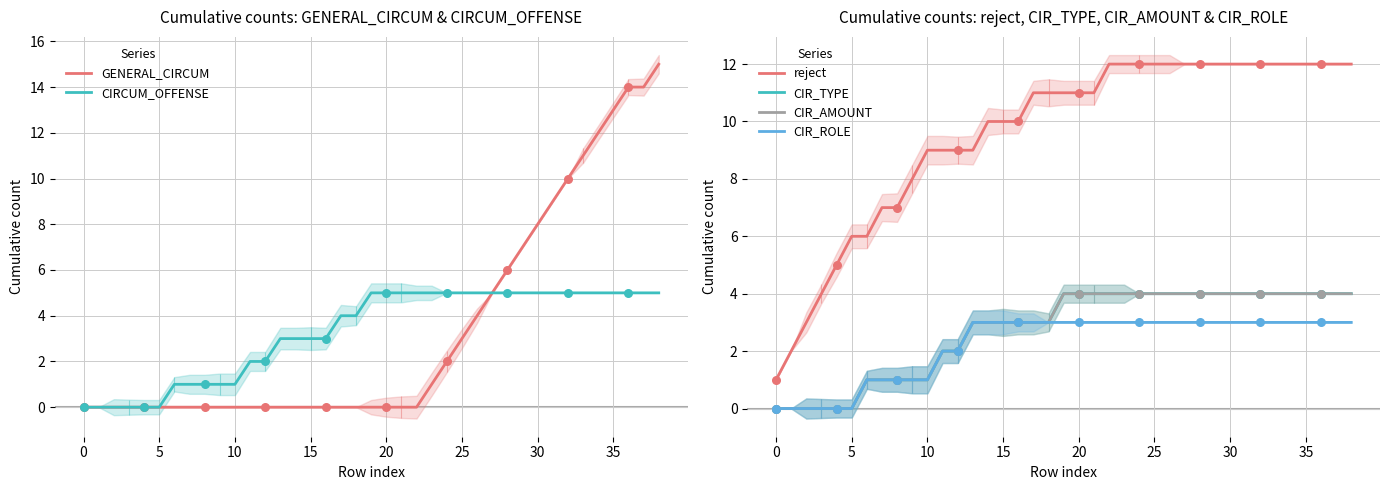

Read the CIRCUM_OFFENSE value at 35.

5